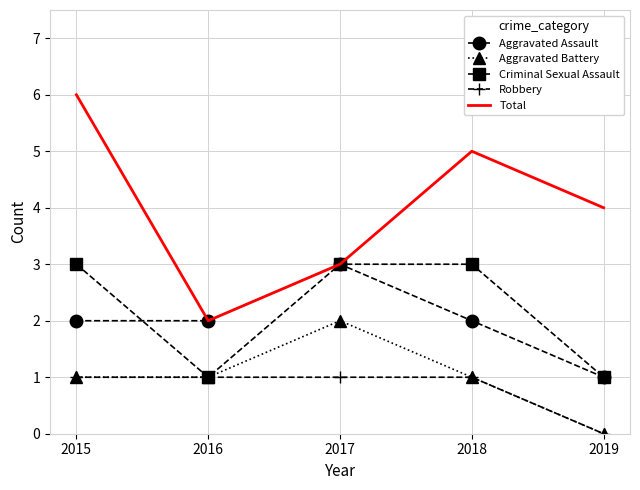

Between 2016 and 2018, which series saw the biggest shift?

Total